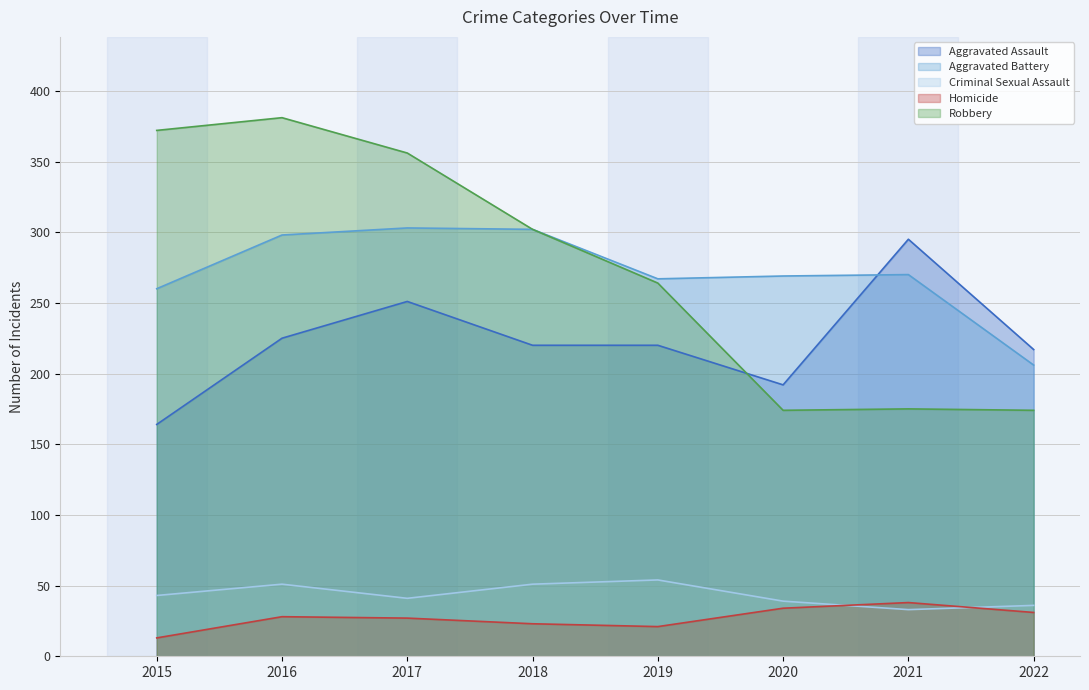

At which category does Aggravated Battery reach its first local valley?

2019